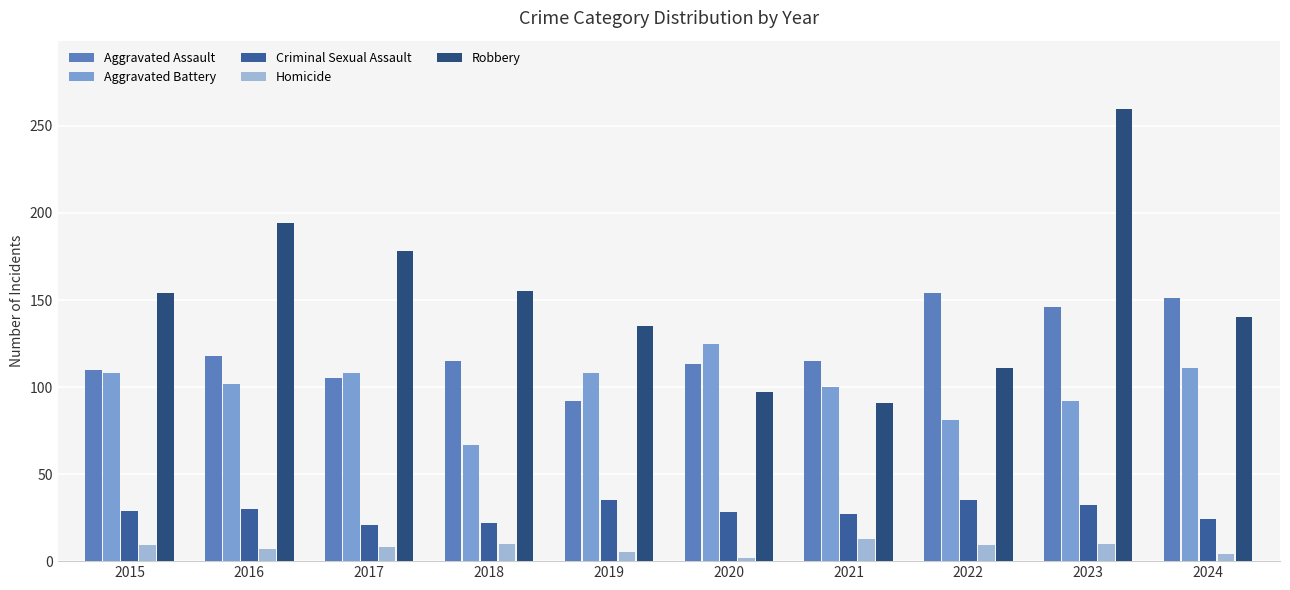

How many bars are there in total?

50